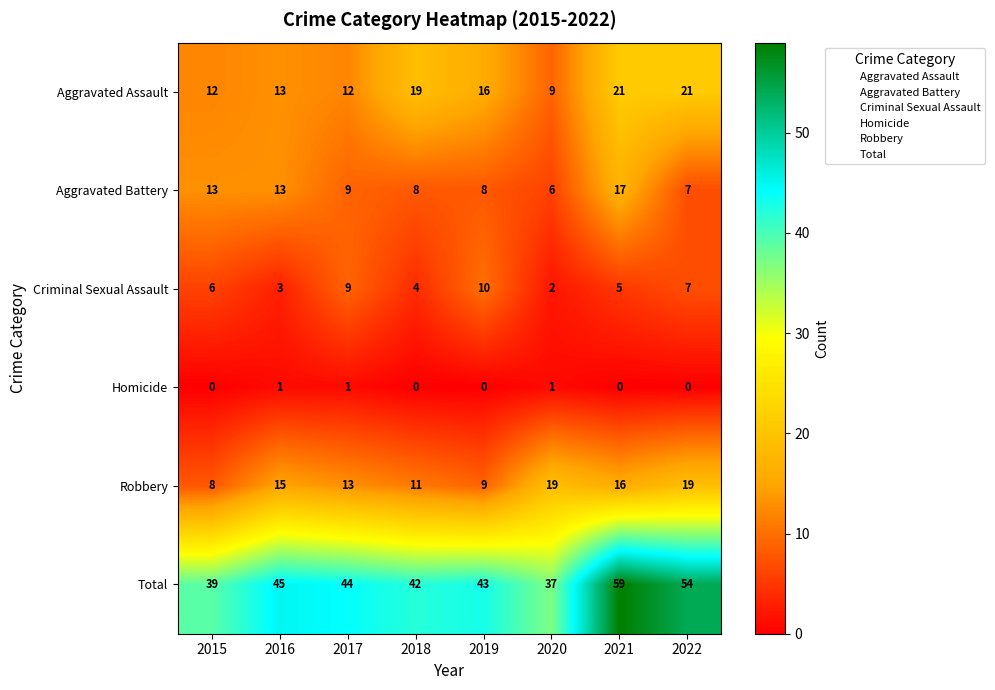

Which series has the largest range (max minus min)?

Total